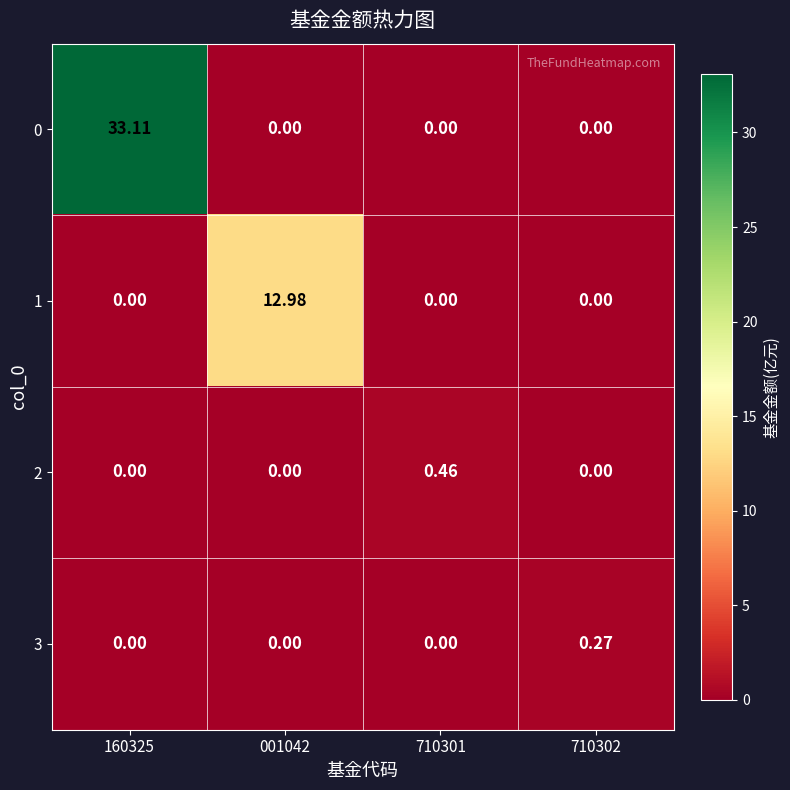

Is the value of 3 at 160325 greater than the value of 0 at 160325?

No